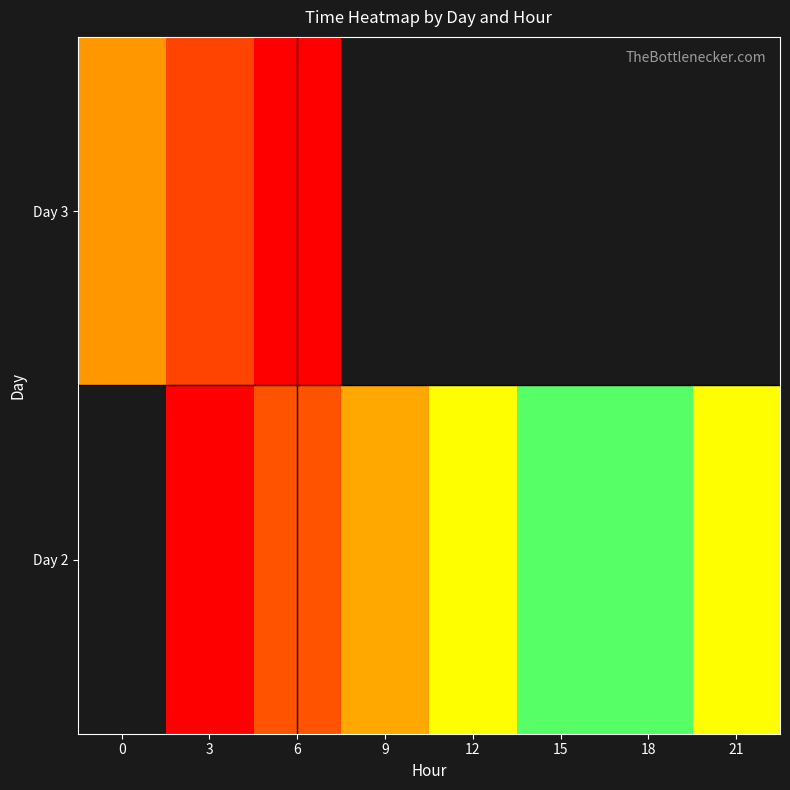

Rank the series by their average value, from lowest to highest.

Day 2, Day 3